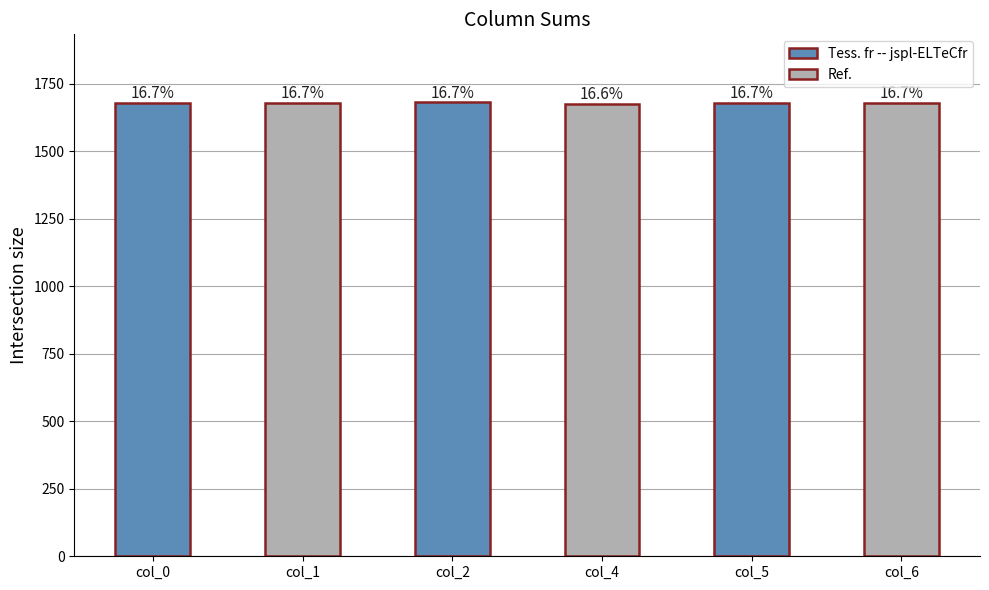

Reading right to left, what are all the values shown in this chart?

col_6=1679	col_5=1679	col_4=1675	col_2=1680	col_1=1678	col_0=1679